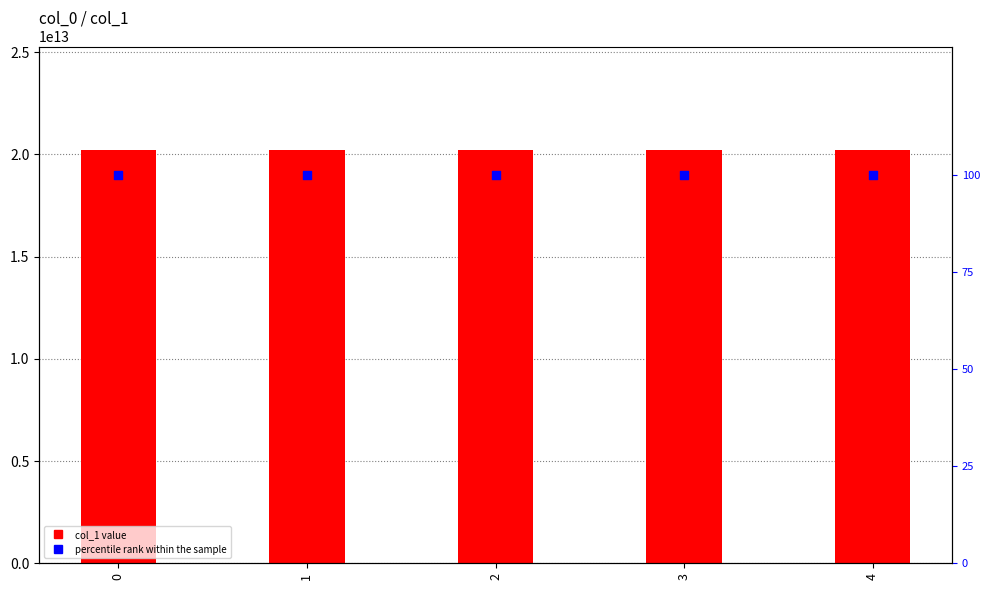

Which series has the largest total across all categories?

col_1